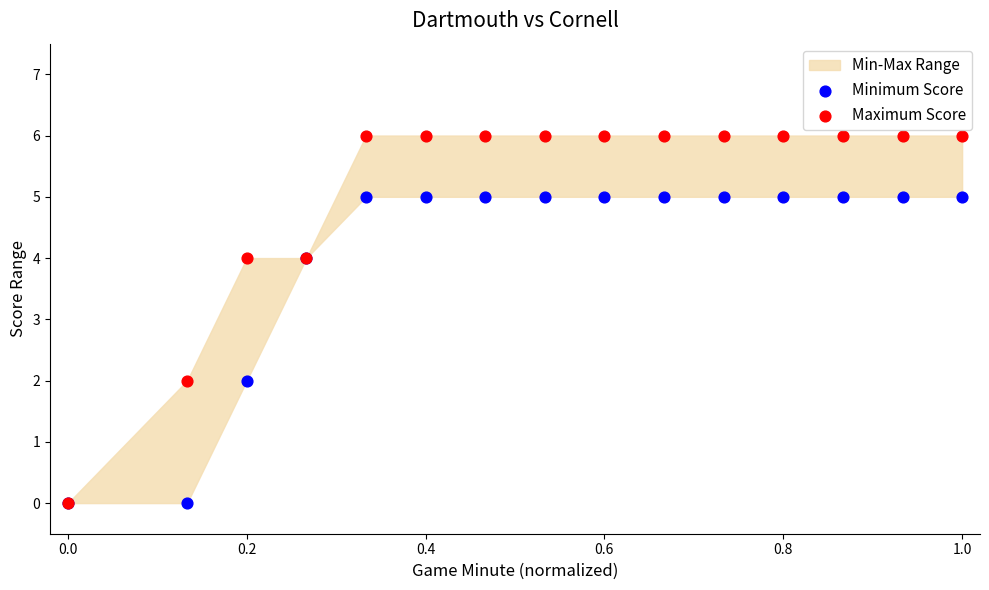

Which series has the widest spread of Y values?

Maximum Score